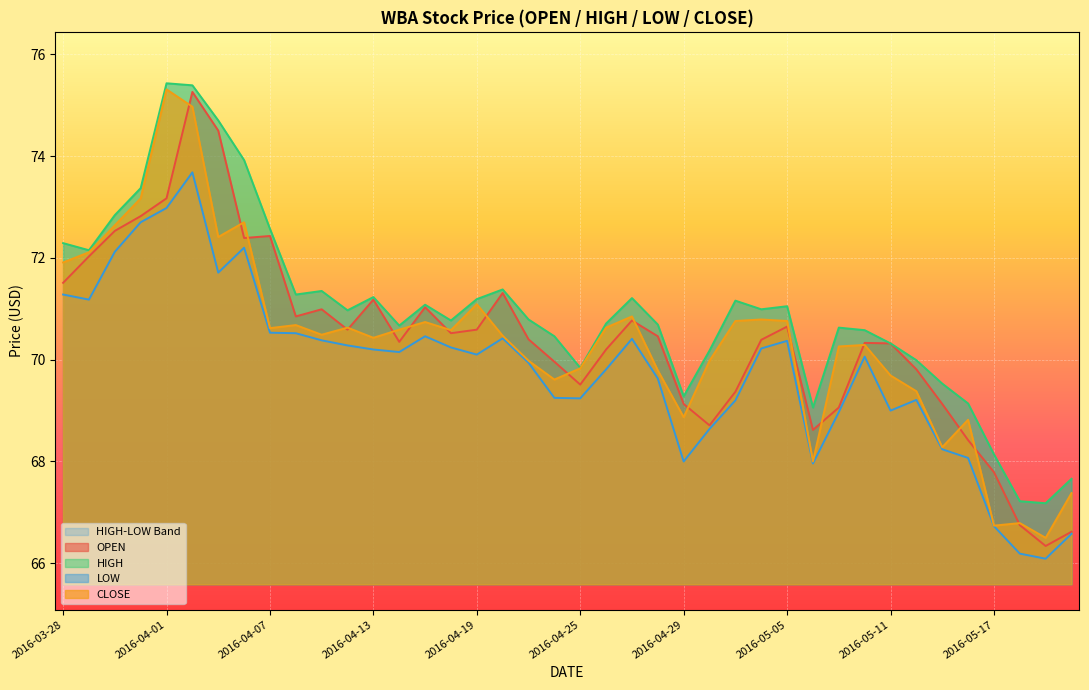

How many interior local peaks does the OPEN series have?

9